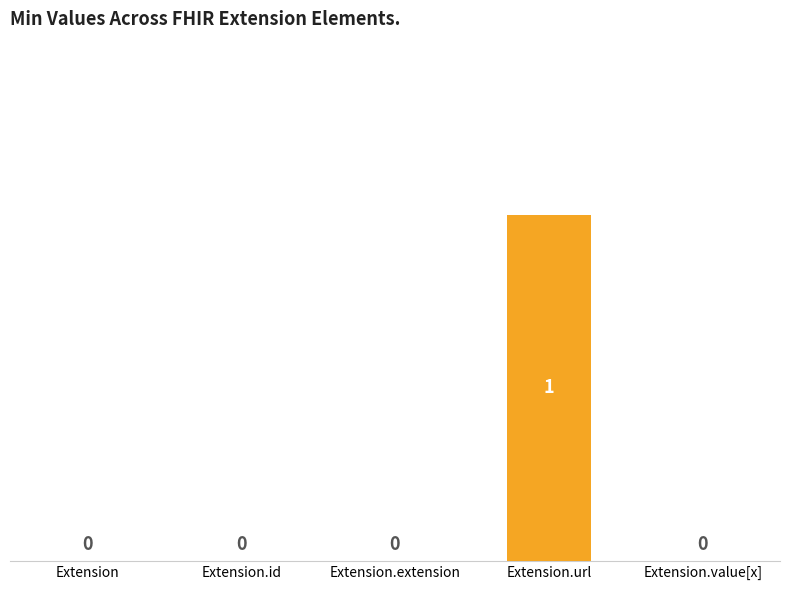

Which has a higher value, Extension.url or Extension.id?

Extension.url